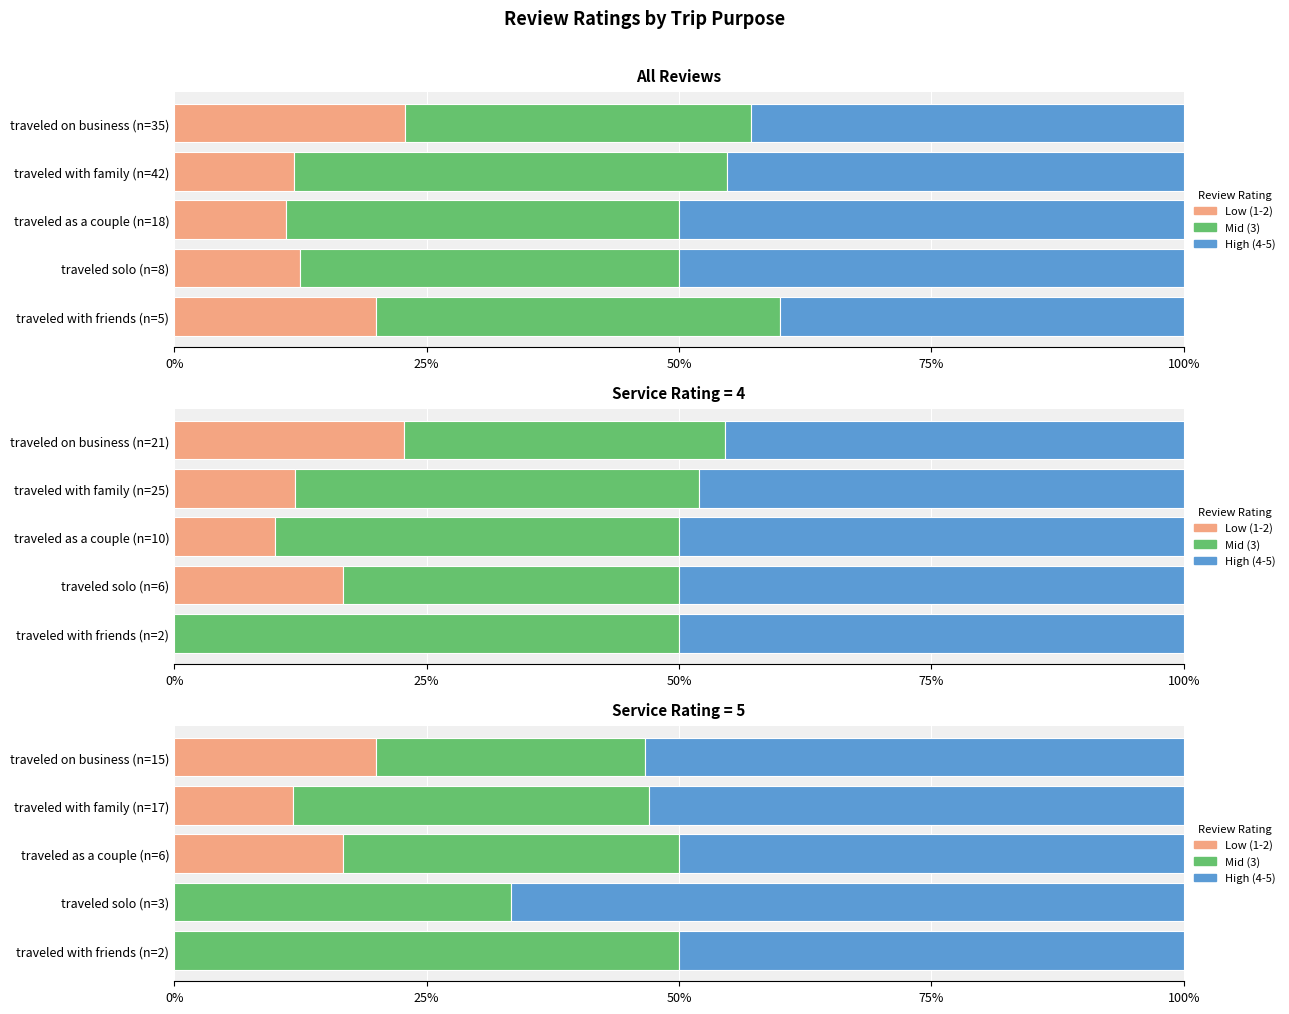

Rank the series by their average value, from highest to lowest.

High (4-5), Mid (3), Low (1-2)